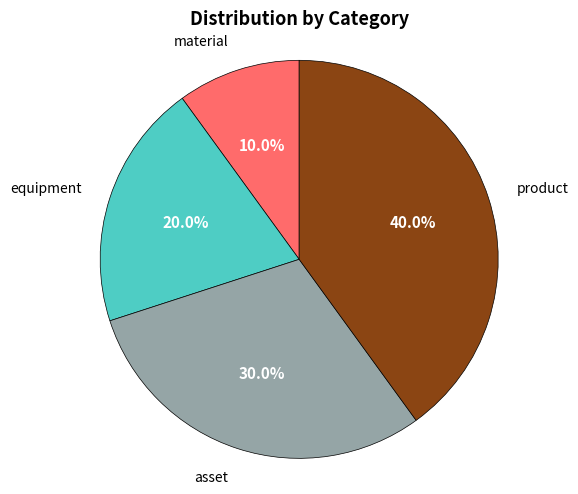

Does any single category account for the majority?

No